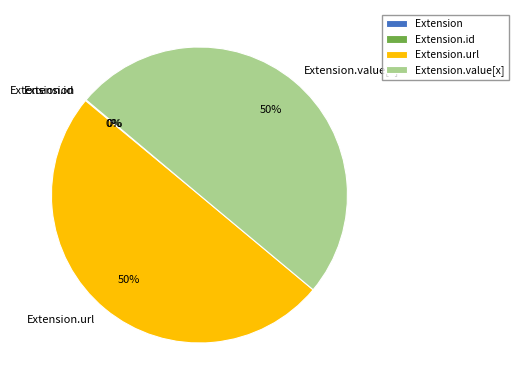

To the nearest percent, what is the difference between the largest and smallest slice percentages?

50%